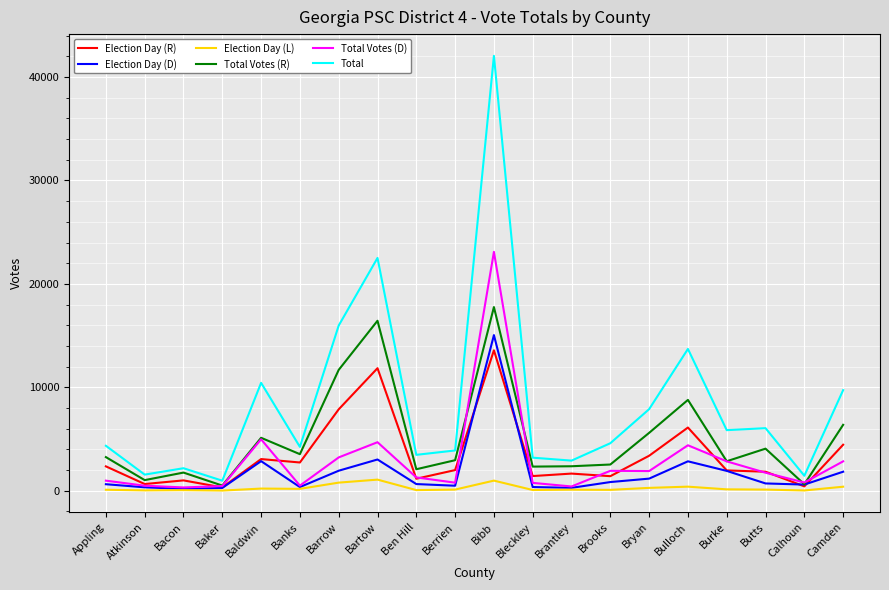

Which series has the largest total across all categories?

Total